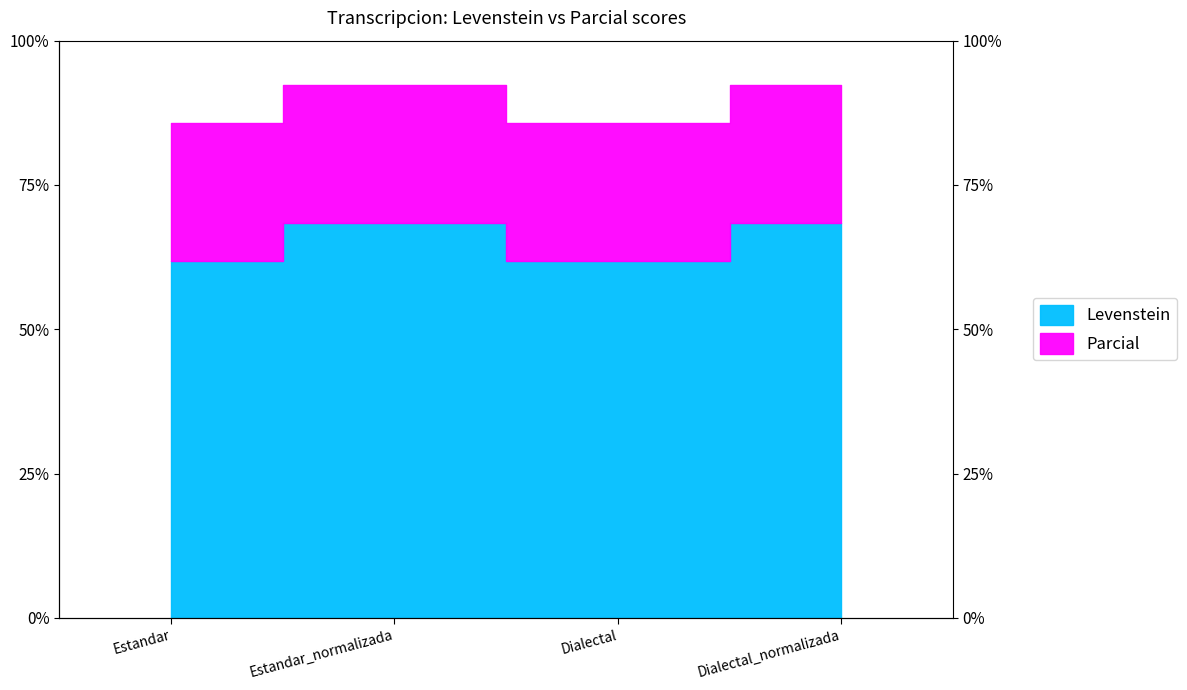

What is the difference between the highest and lowest values at Dialectal?

23.8